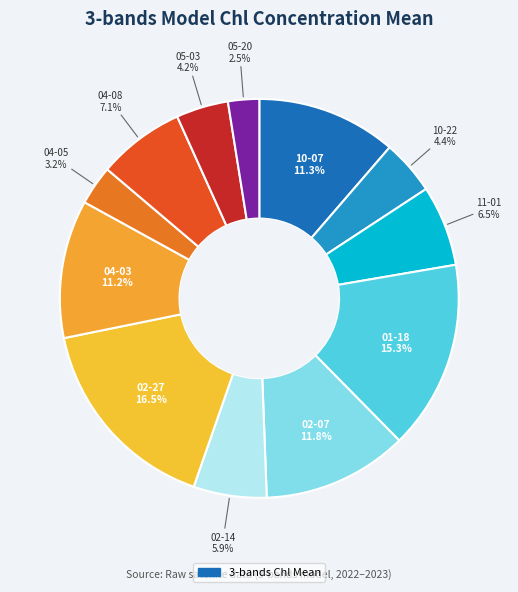

Rank the categories by value from highest to lowest.

2023-02-27, 2023-01-18, 2023-02-07, 2022-10-07, 2023-04-03, 2023-04-08, 2022-11-01, 2023-02-14, 2022-10-22, 2023-05-03, 2023-04-05, 2023-05-20